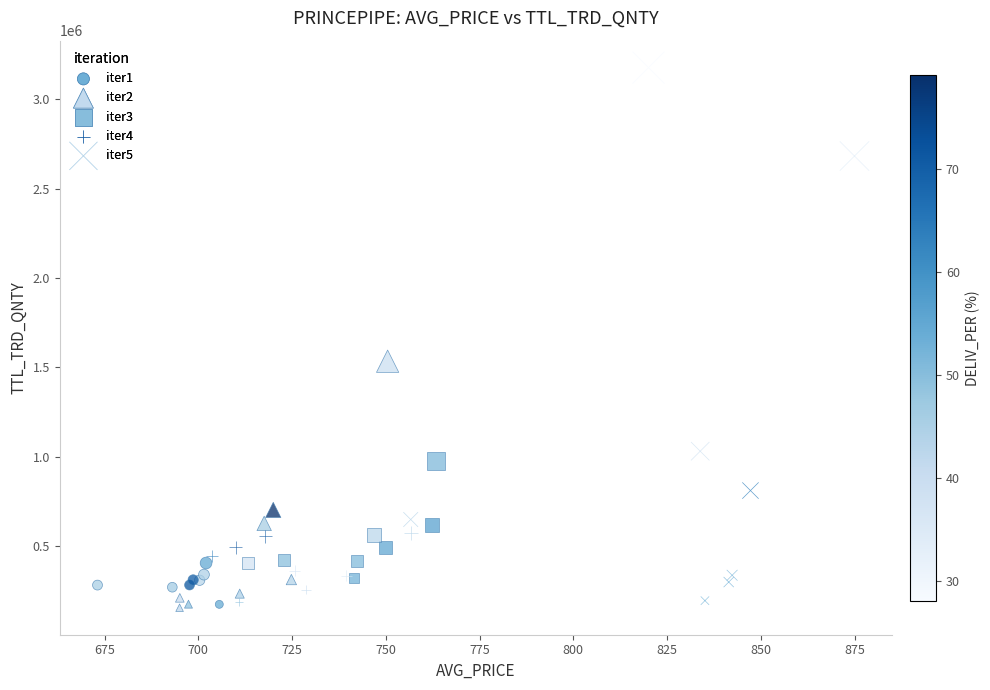

Which series contains the highest Y value?

iter5